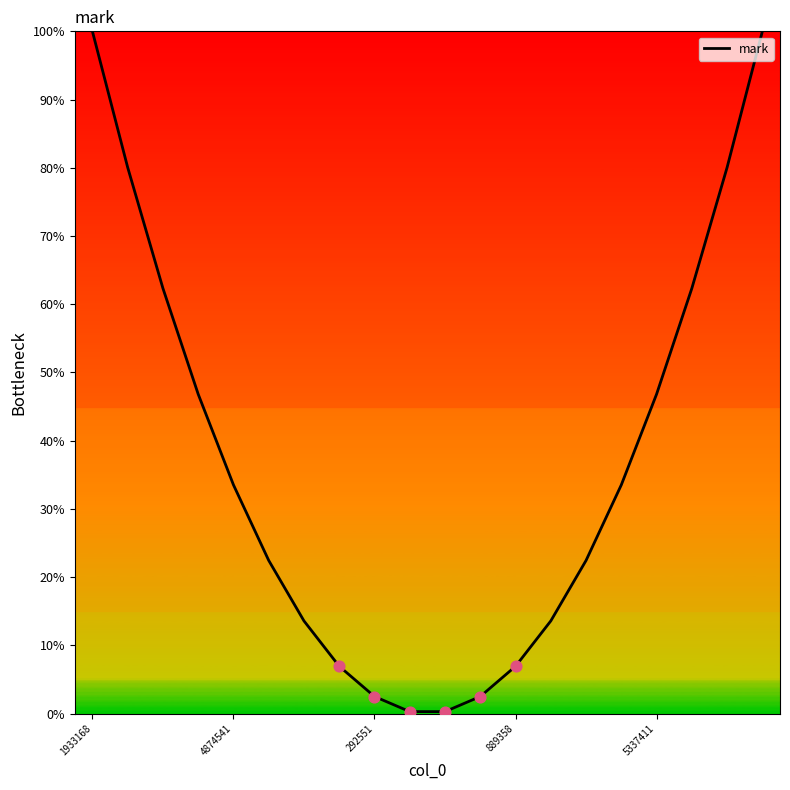

What is the difference between the maximum and minimum values?

99.7